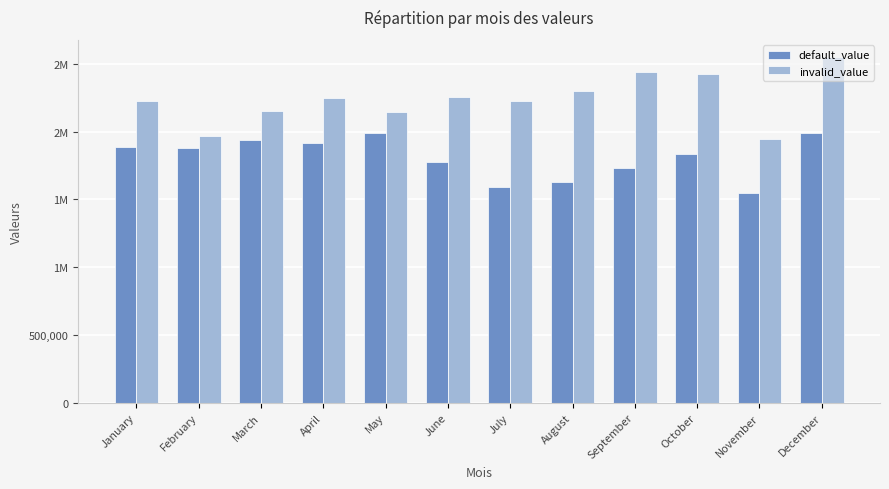

What is the difference between the maximum and minimum values in the default_value series?

440044